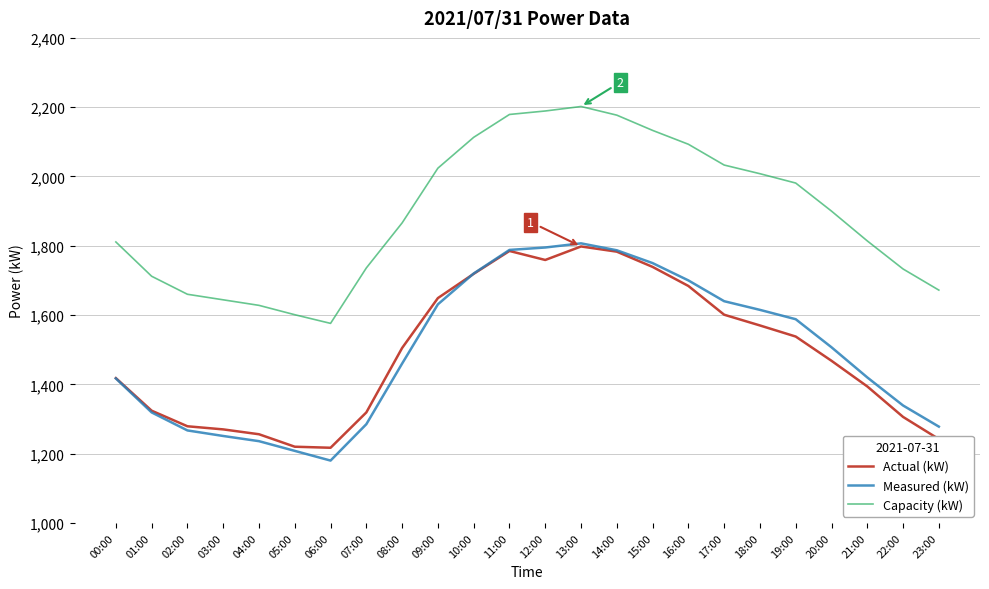

How many series are shown in this chart?

3